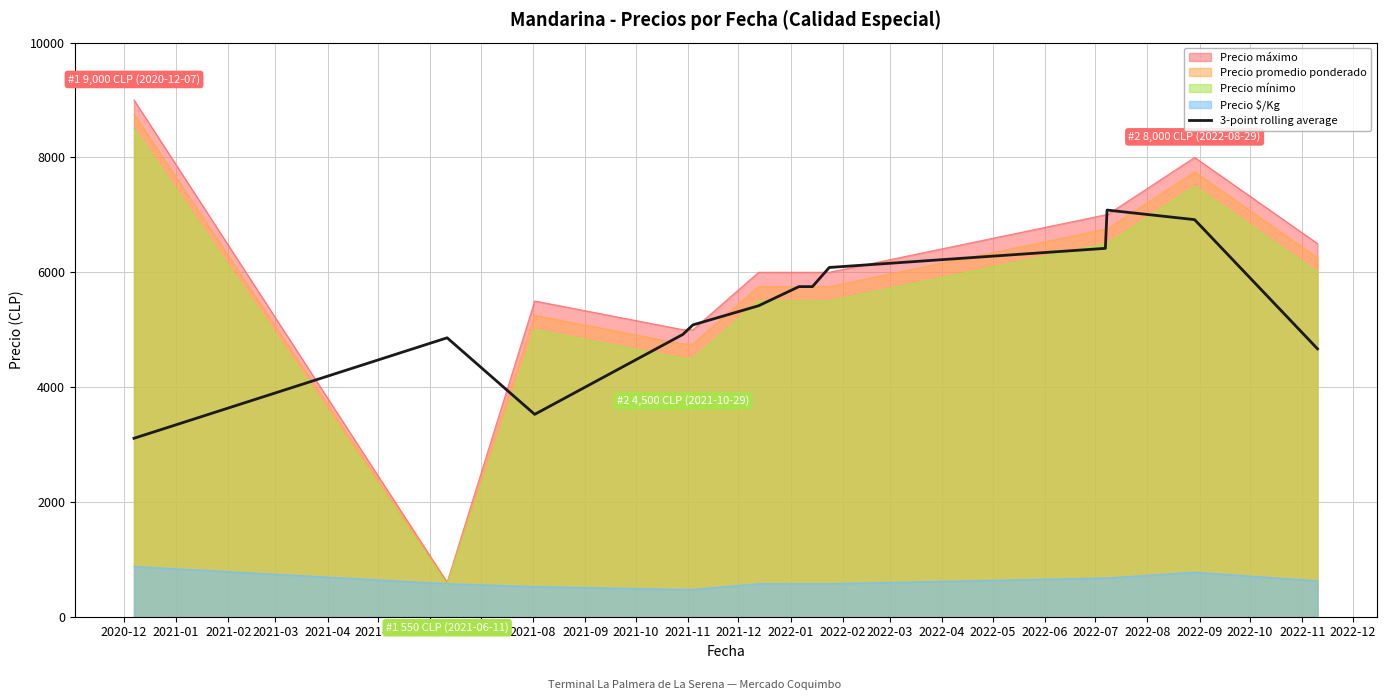

How many lines are shown in the chart?

5